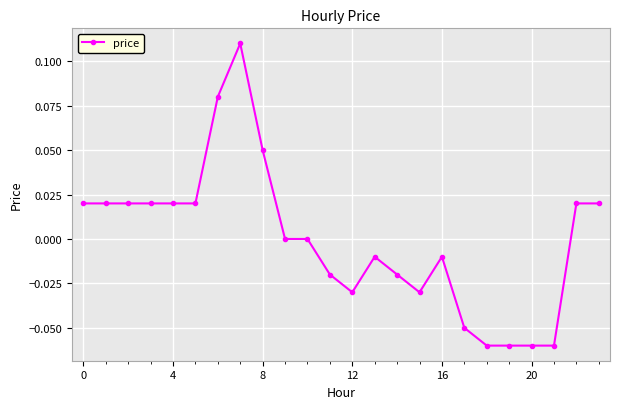

Is it true that the value at 12 is -0.1?

False